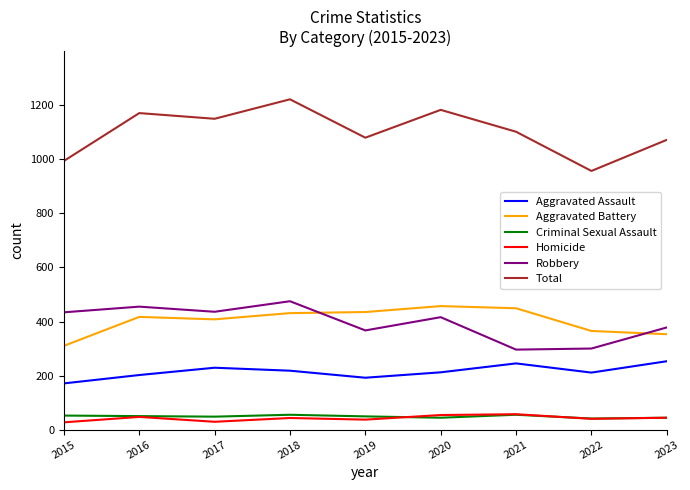

How many interior local peaks does the Total series have?

3